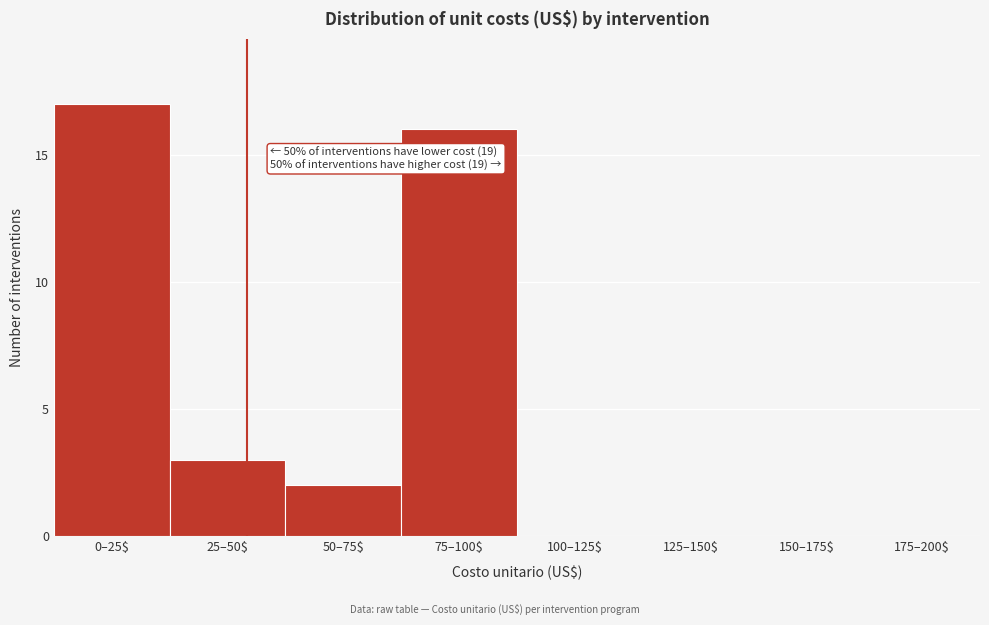

What is the sum of all values?

38